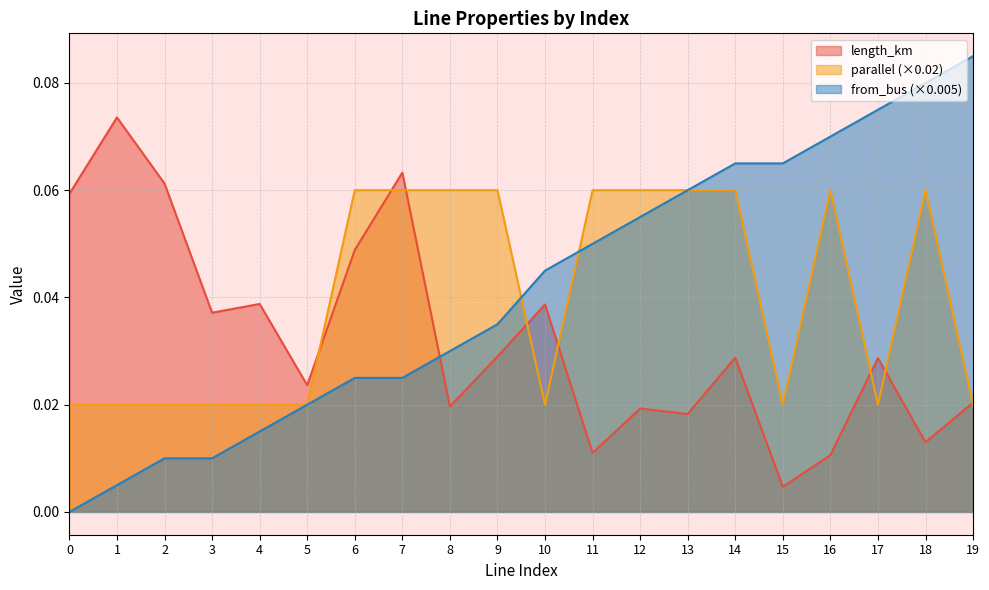

Between 14 and 12, which is larger?

14